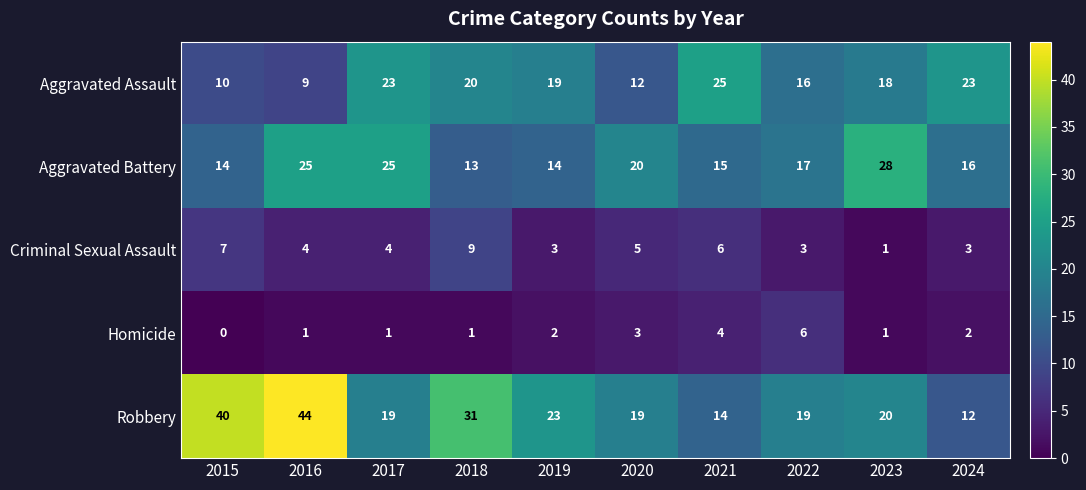

Read the Homicide value at 2020.

3